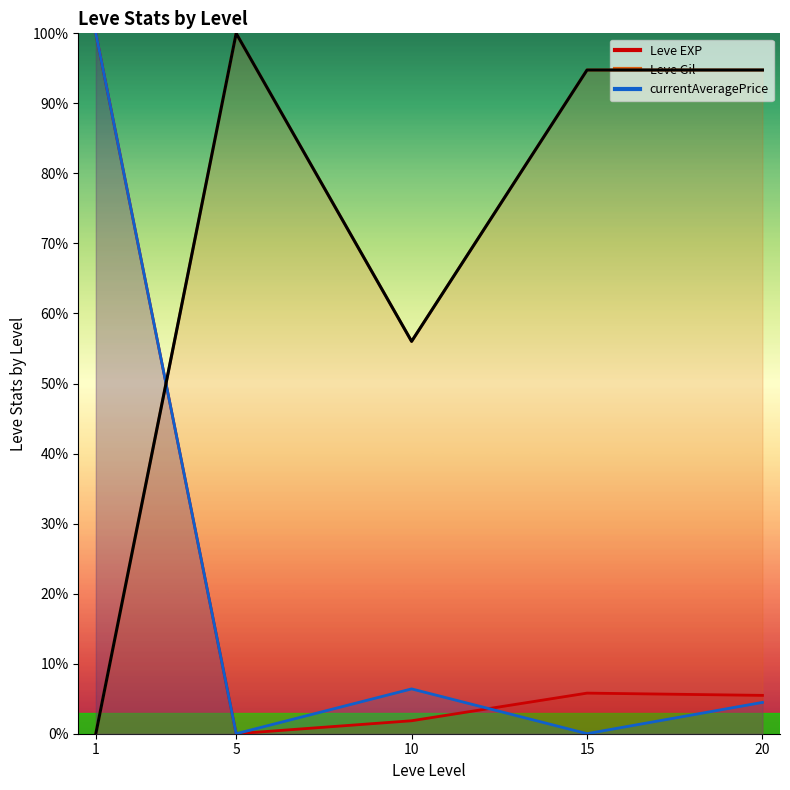

Reading left to right, transcribe all the data shown in this chart.

1=0.0	5=100.0	10=56.0	15=94.8	20=94.8